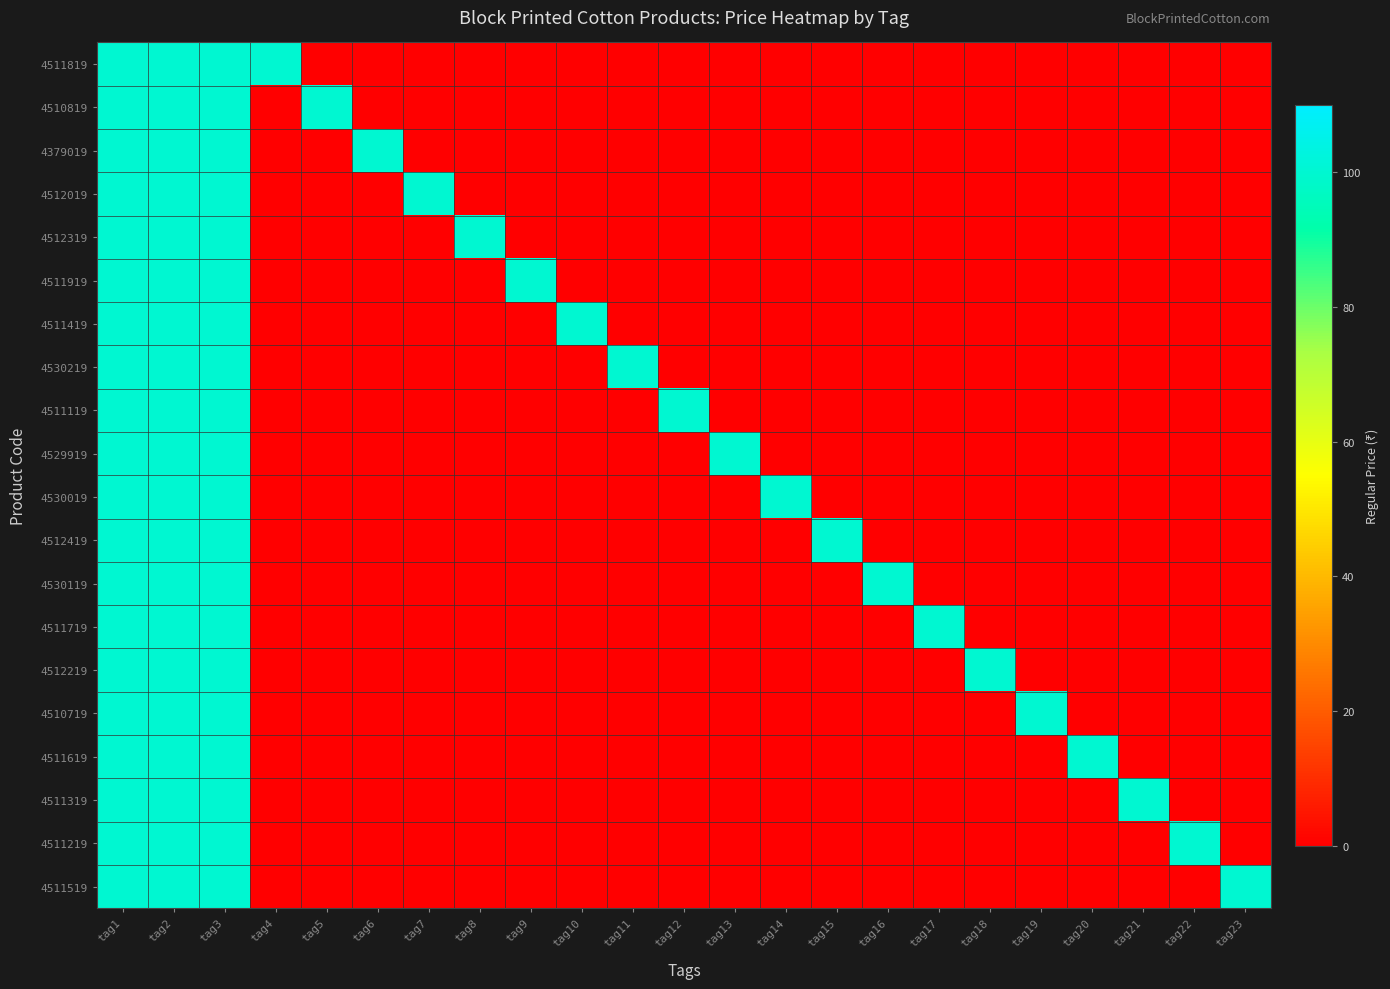

Which label corresponds to the smallest value in the chart?

tag5